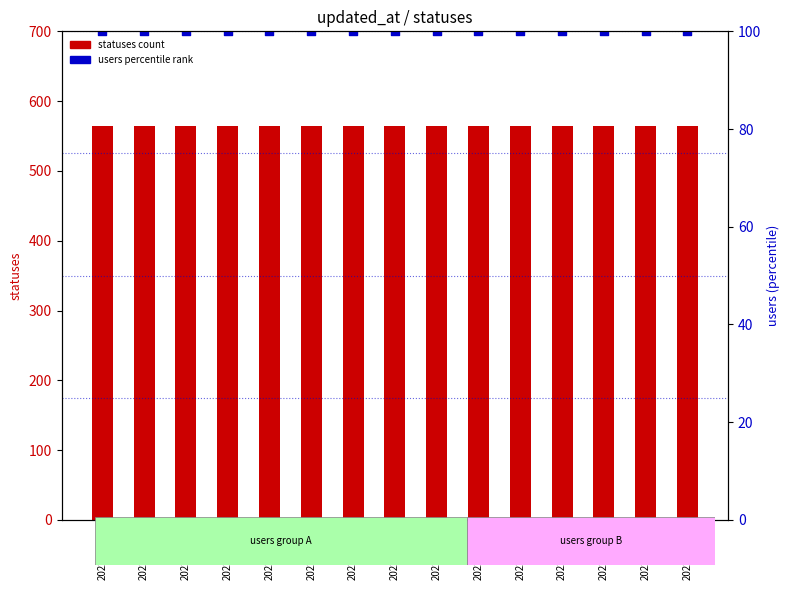

At how many categories does at least one series exceed 238?

15